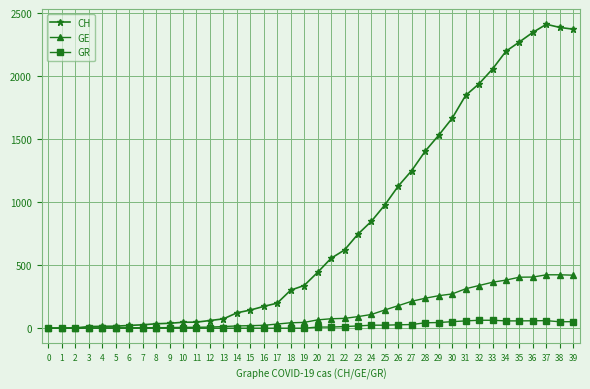

Which series has the largest total across all categories?

CH